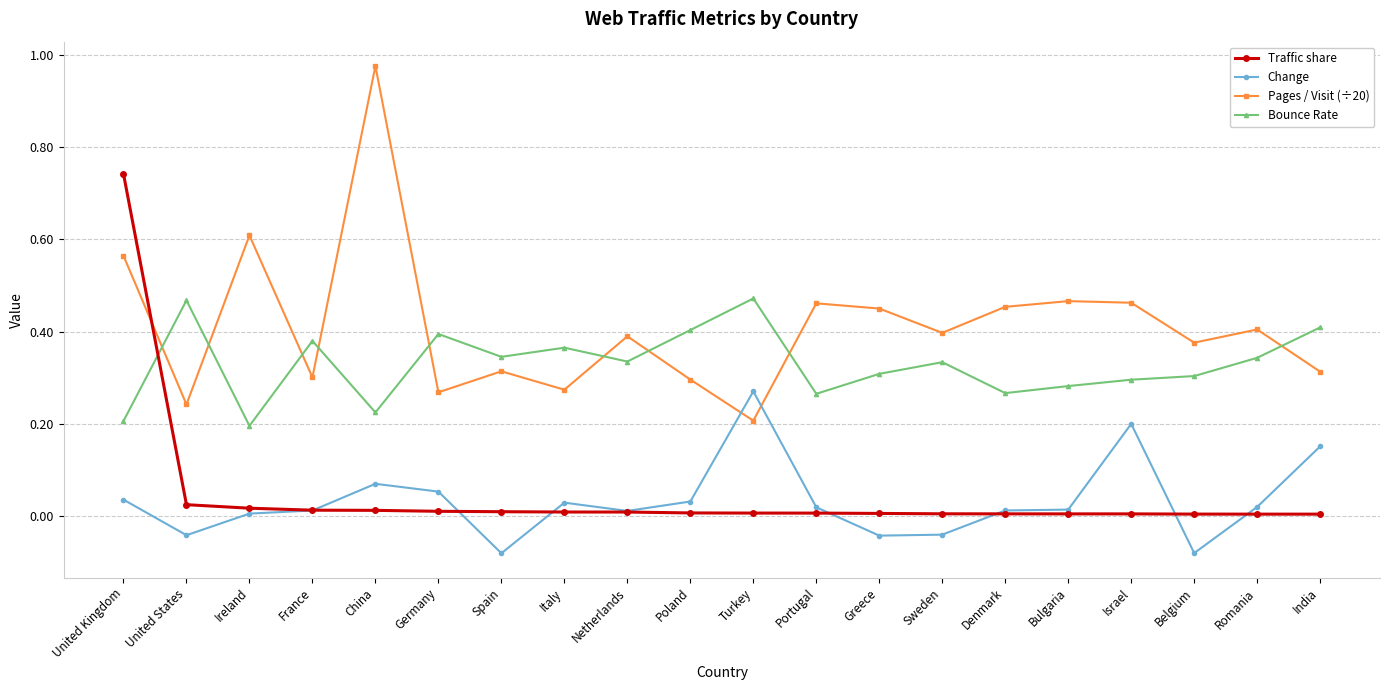

The value of Change at Poland is 0.1. True or false?

False